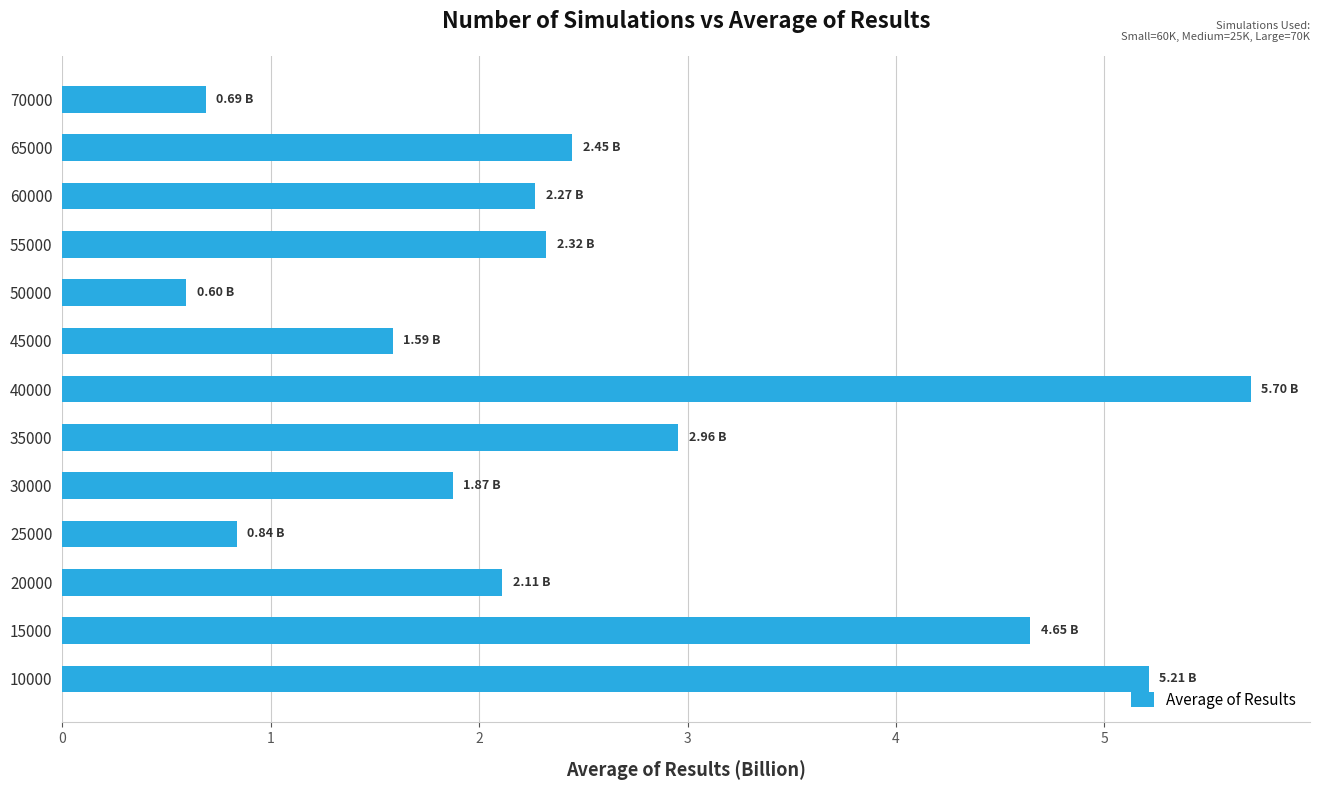

What is the difference between the second highest and minimum values?

4.6